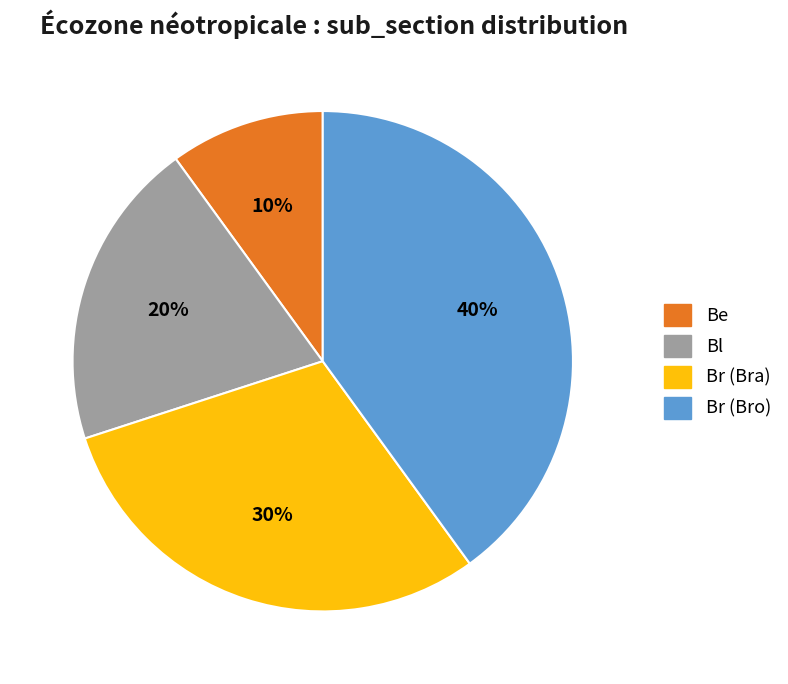

Rank the categories by value from highest to lowest.

Br (Bro), Br (Bra), Bl, Be